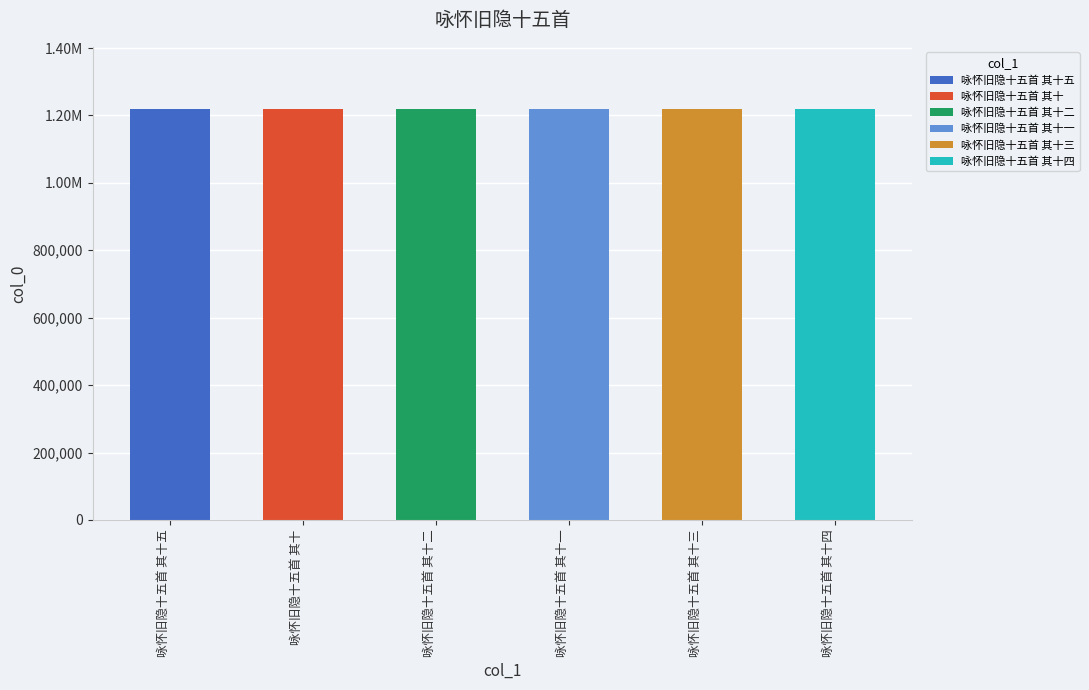

List the labels in order of value, largest first.

咏怀旧隐十五首 其十五, 咏怀旧隐十五首 其十四, 咏怀旧隐十五首 其十三, 咏怀旧隐十五首 其十二, 咏怀旧隐十五首 其十一, 咏怀旧隐十五首 其十